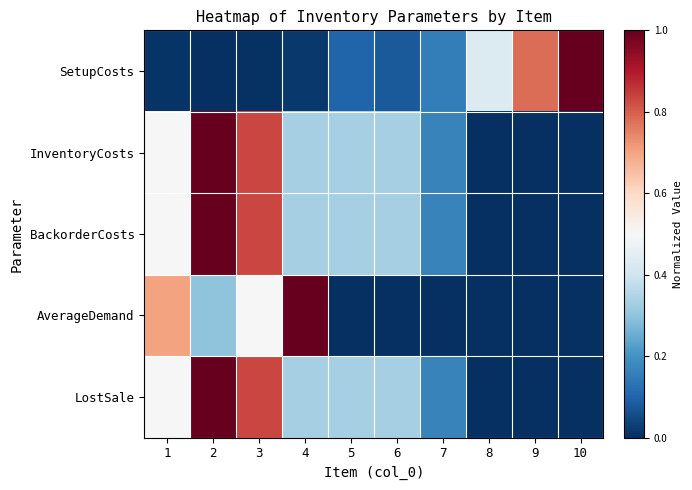

At which category does the chart reach its minimum across all series?

2